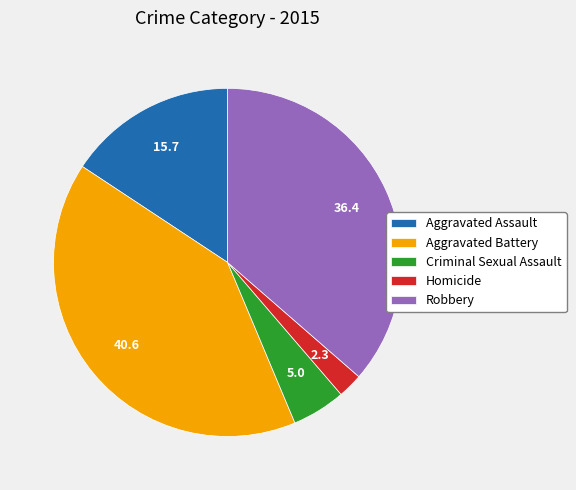

Rank the categories by value from highest to lowest.

Aggravated Battery, Robbery, Aggravated Assault, Criminal Sexual Assault, Homicide